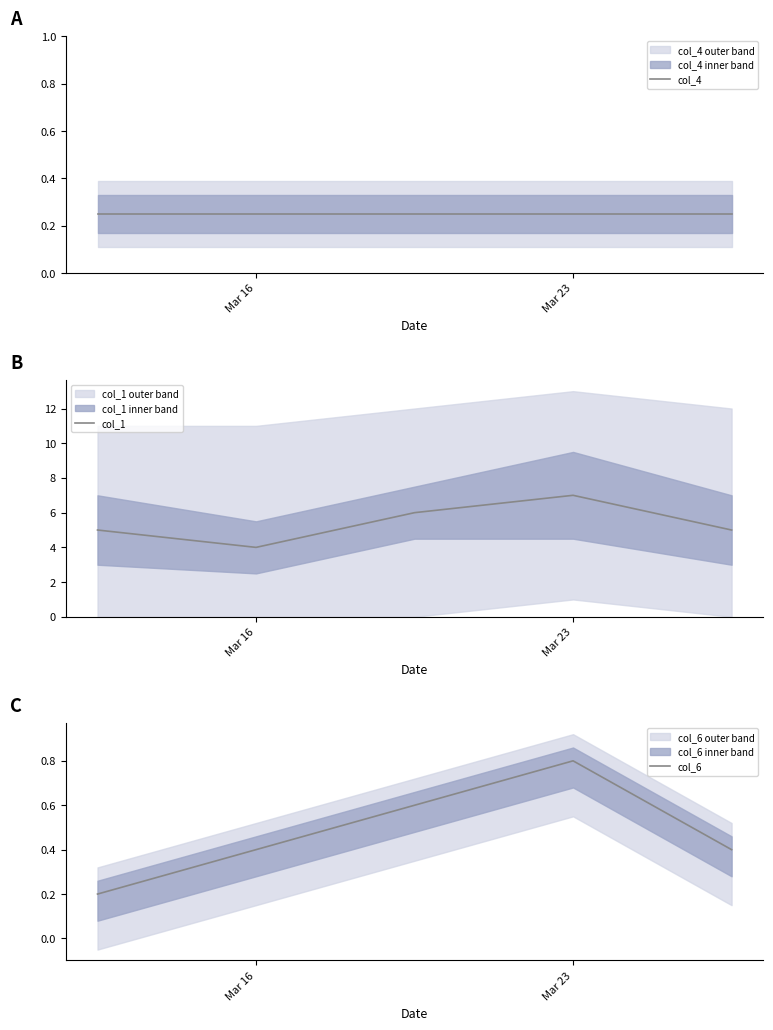

The col_1 series shows 3 at Mar 16. True or false?

False